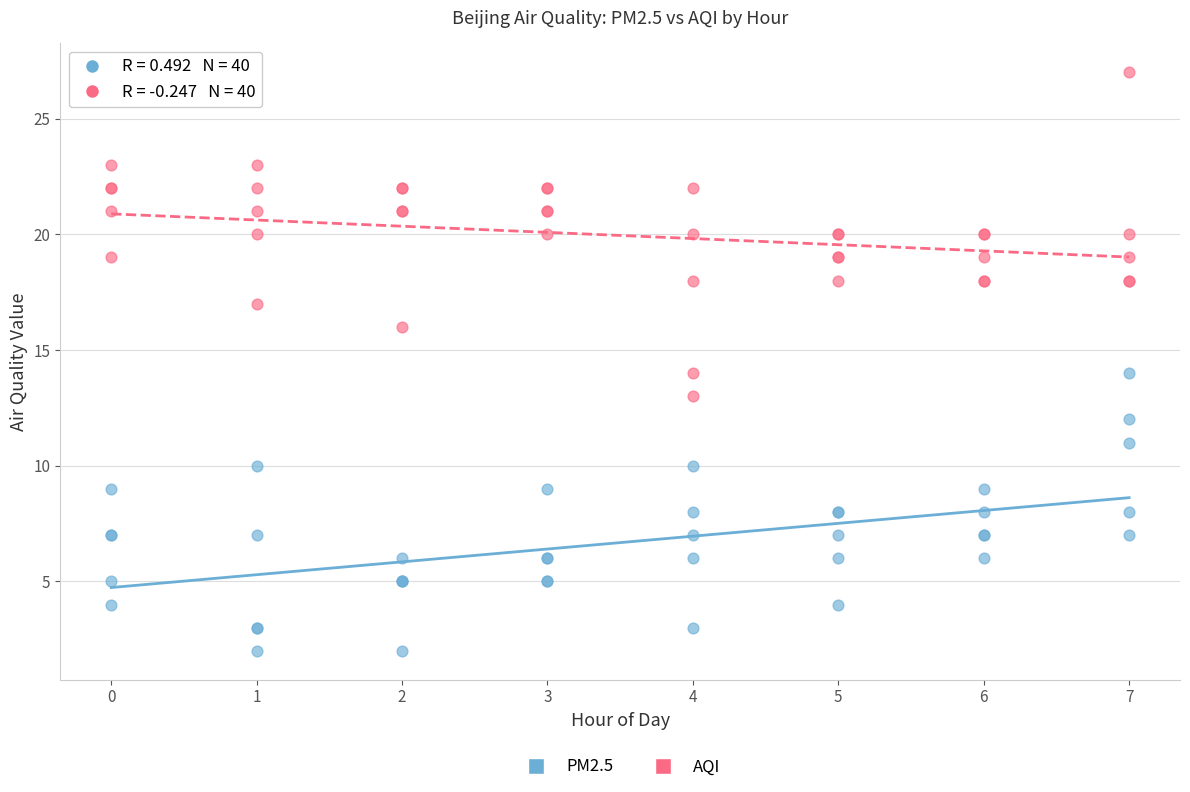

What are all the series names shown in the legend?

PM2.5, AQI